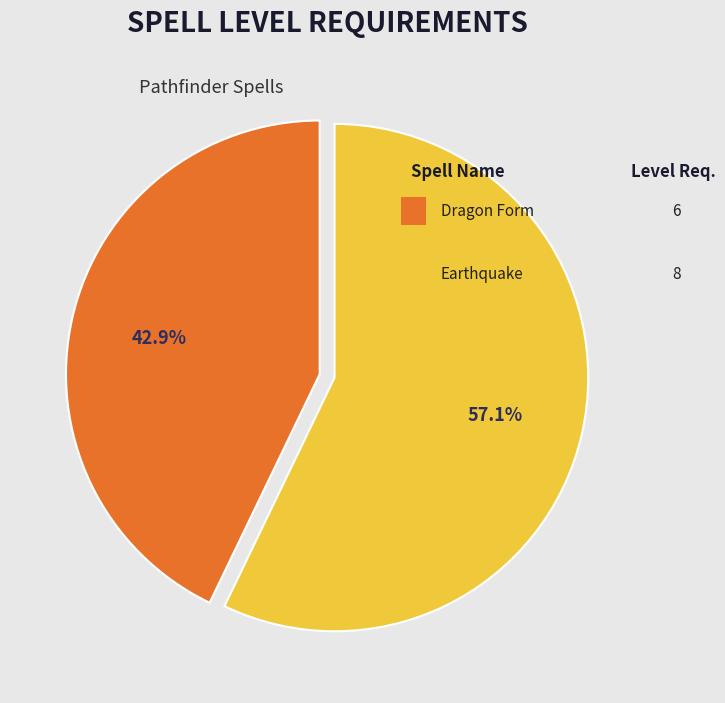

Is there any slice that represents more than half of the pie?

Yes